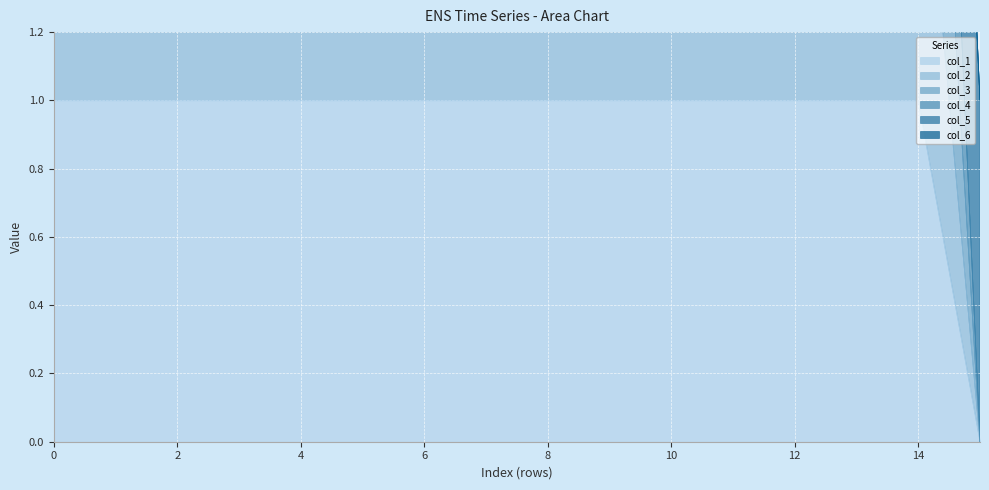

What is the value of the col_1 point at the 12th from the left?

1